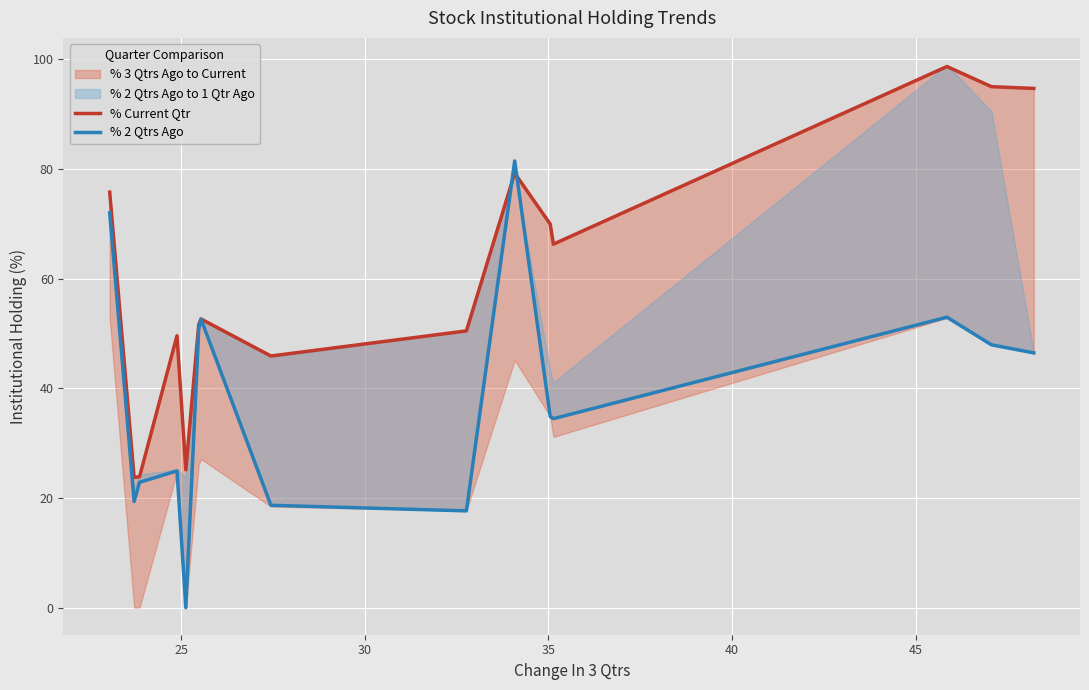

Which series has the largest total across all categories?

% Current Qtr